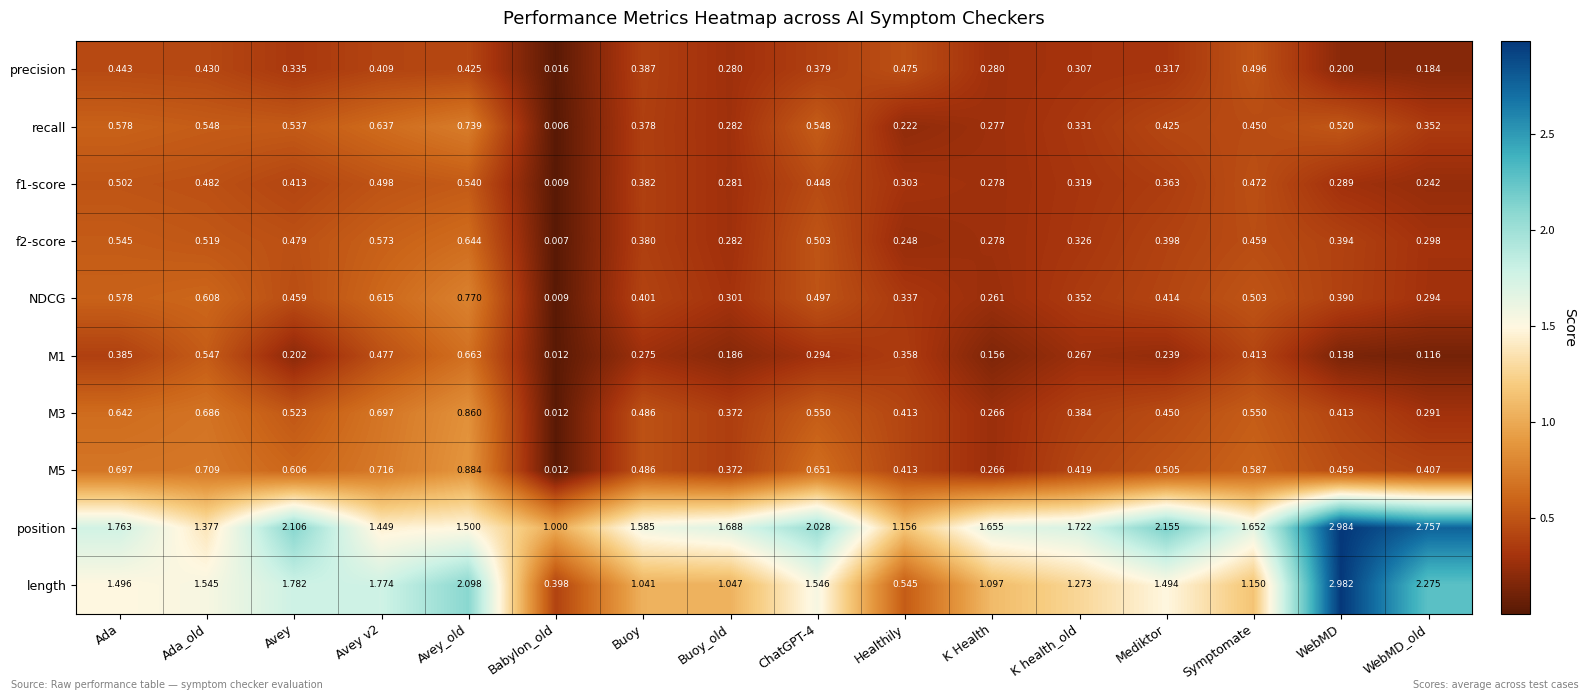

Between Babylon_old and Buoy, which series saw the biggest shift?

length